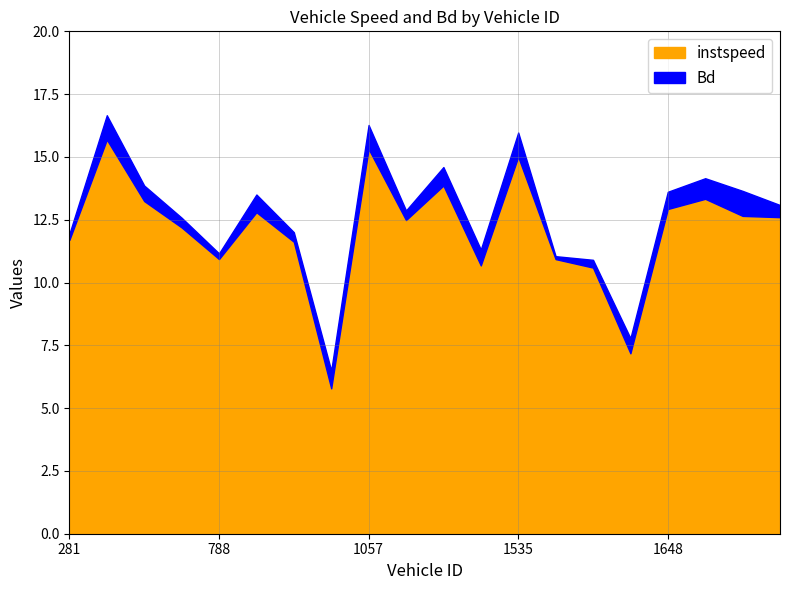

Reading left to right, list all the values displayed in this chart.

instspeed: 281.0=11.7	297.0=15.7	530.0=13.2	786.0=12.2	788.0=10.9	801.0=12.8	1050.0=11.6	1051.0=5.8	1057.0=15.3	1058.0=12.5	1063.0=13.9	1070.0=10.7	1535.0=15.0	1637.0=10.9	1643.0=10.6	1644.0=7.2	1648.0=12.9	1653.0=13.3	1660.0=12.7	1663.0=12.6
Bd: 281.0=0.2	297.0=1.0	530.0=0.6	786.0=0.4	788.0=0.2	801.0=0.7	1050.0=0.4	1051.0=0.7	1057.0=1.0	1058.0=0.4	1063.0=0.7	1070.0=0.6	1535.0=1.0	1637.0=0.1	1643.0=0.3	1644.0=0.6	1648.0=0.7	1653.0=0.8	1660.0=1.0	1663.0=0.5